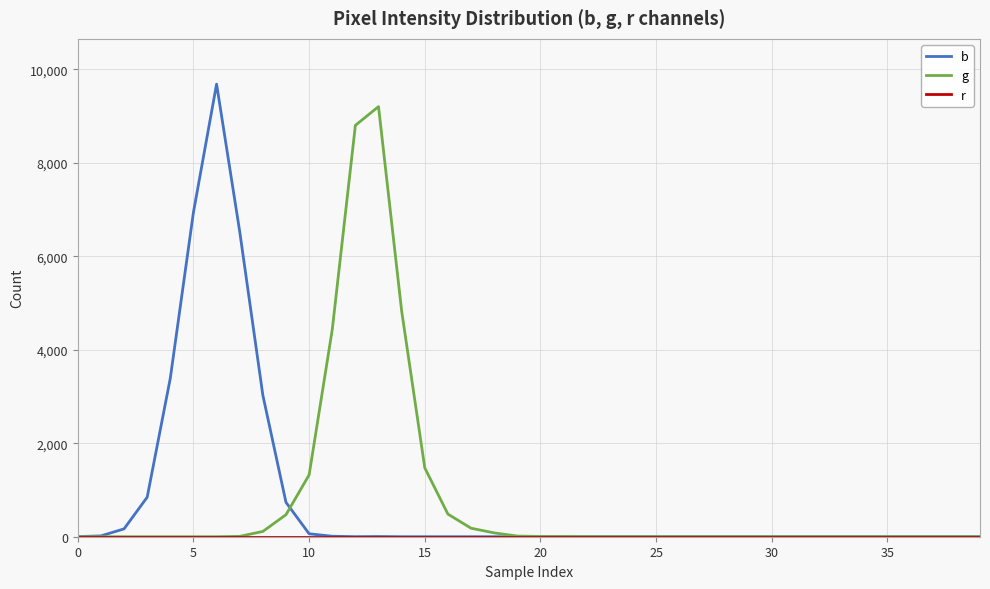

Is this an area chart (filled region under the line)?

No